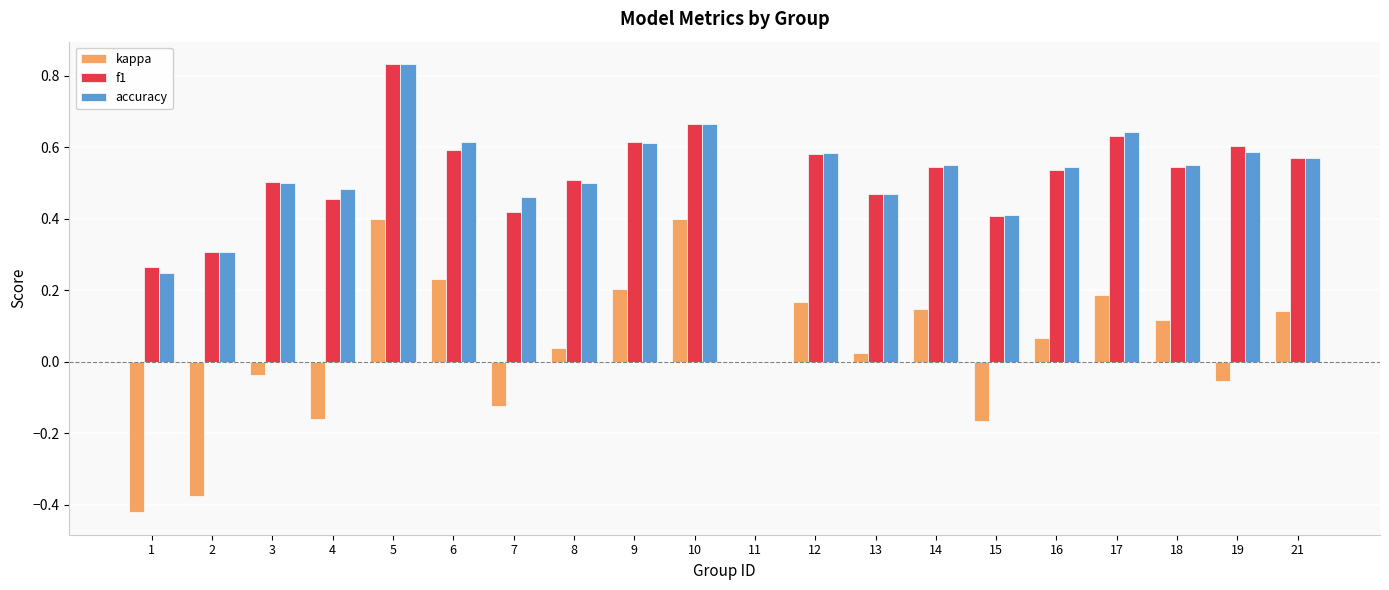

What are all the series names shown in the legend?

kappa, f1, accuracy